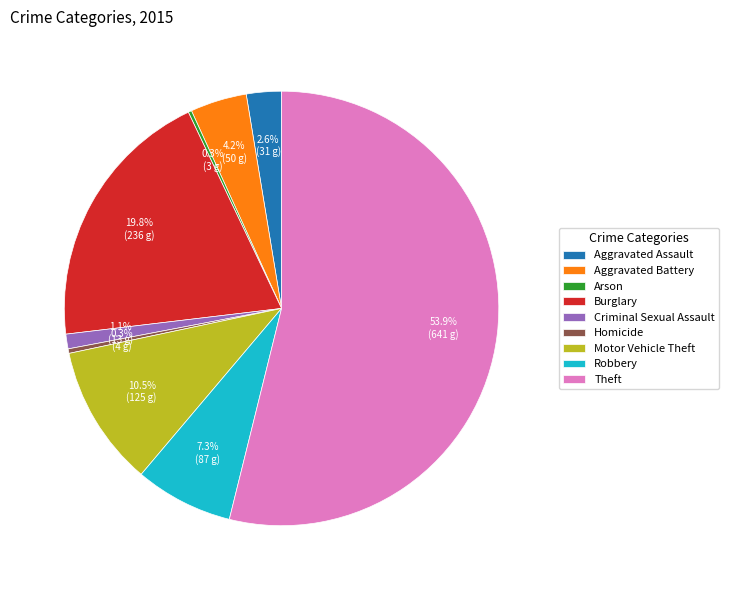

Which slice is the largest?

Theft